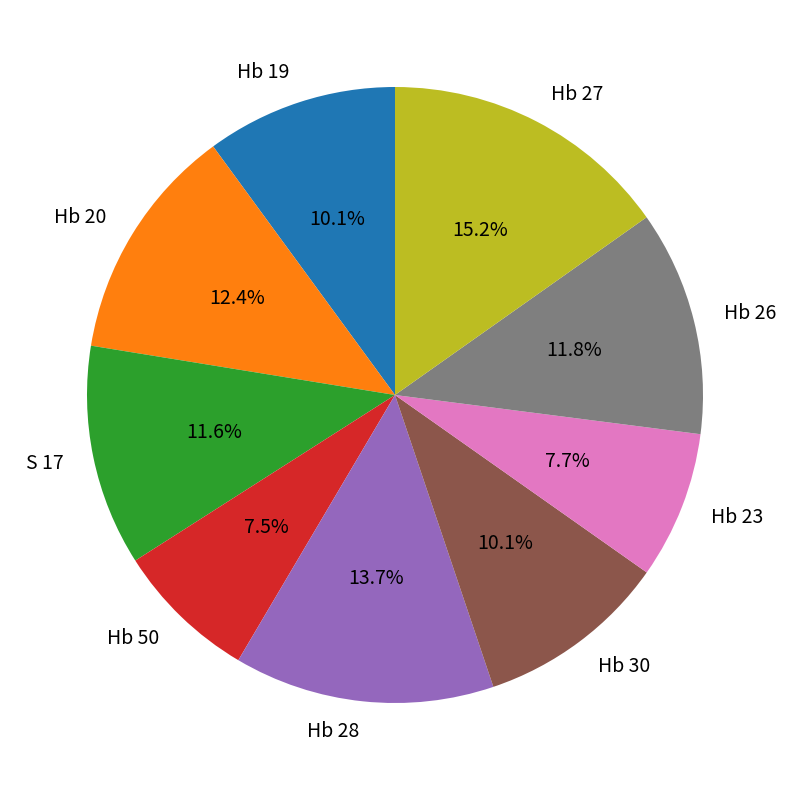

What percentage is the S 17 slice, to the nearest percent?

12%